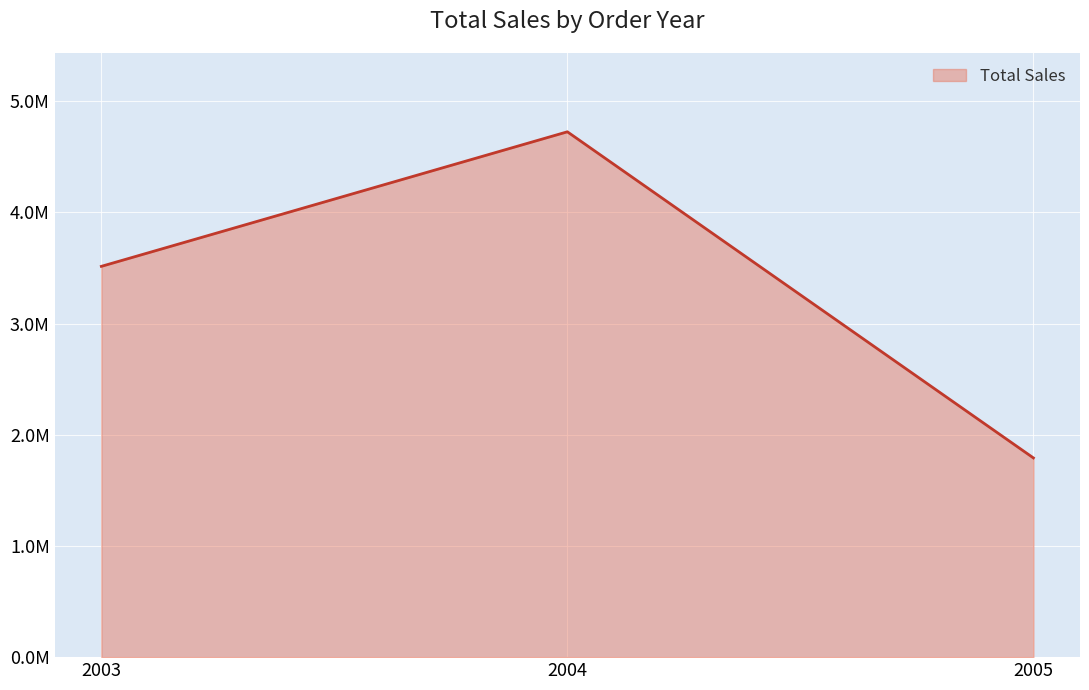

What is the change in value from 2003 to 2005?

-1722726.9